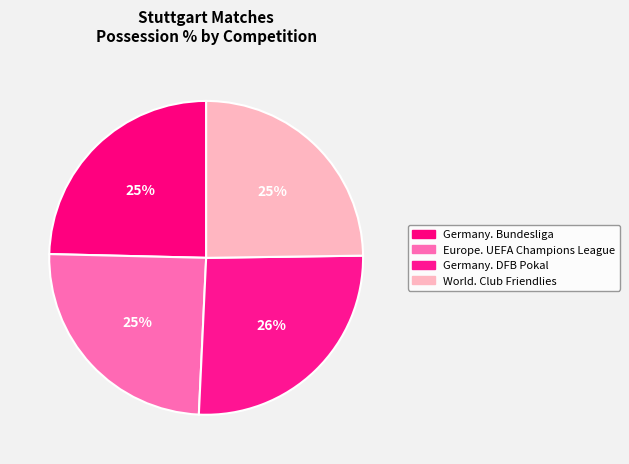

Is there any slice that represents more than half of the pie?

No